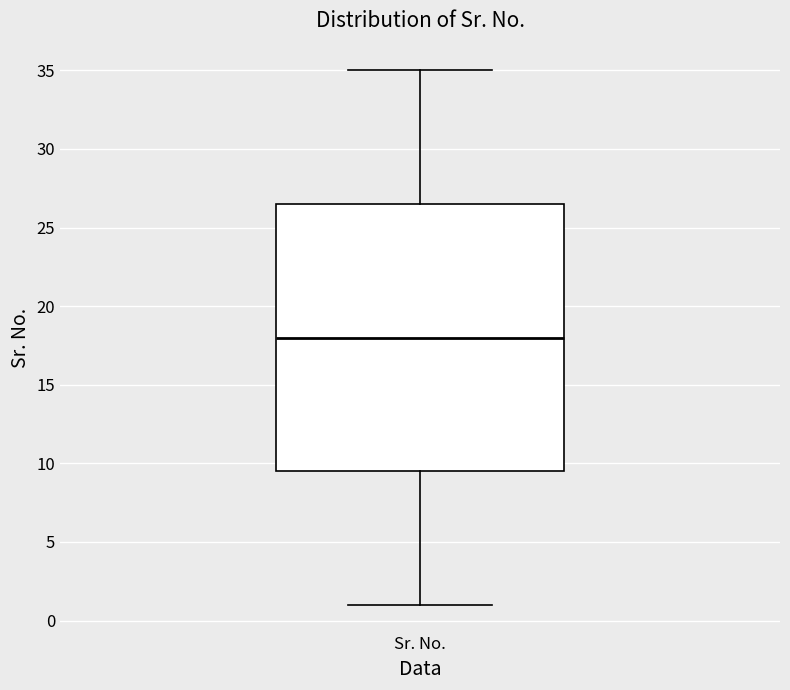

Transcribe this box plot: give where the median line is, the range the box spans, and where the two whiskers end, as read against the y-axis. The values are not printed on the chart, so give them approximately, as read against the axis.

median 18.0, box 9.5 to 26.5, whiskers 1.0 to 35.0